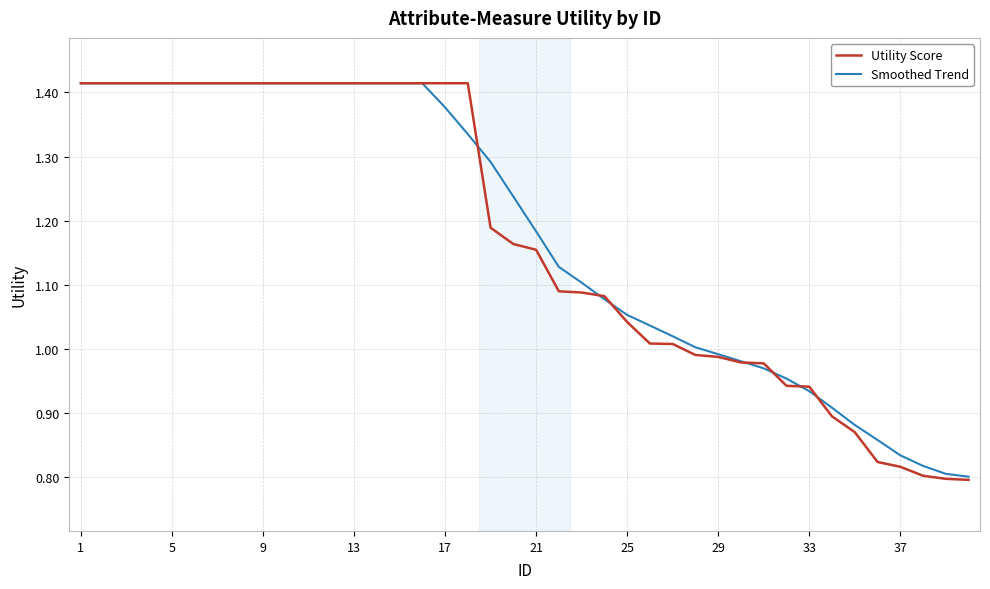

Which series has the largest range (max minus min)?

Utility Score